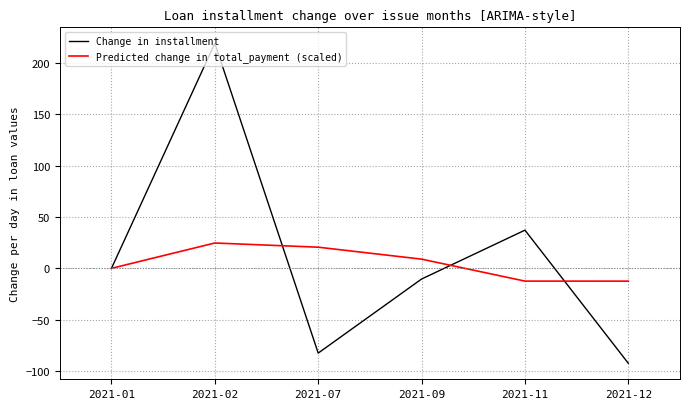

List the series in order of their overall mean, highest first.

Change in installment, Predicted change in total_payment (scaled)